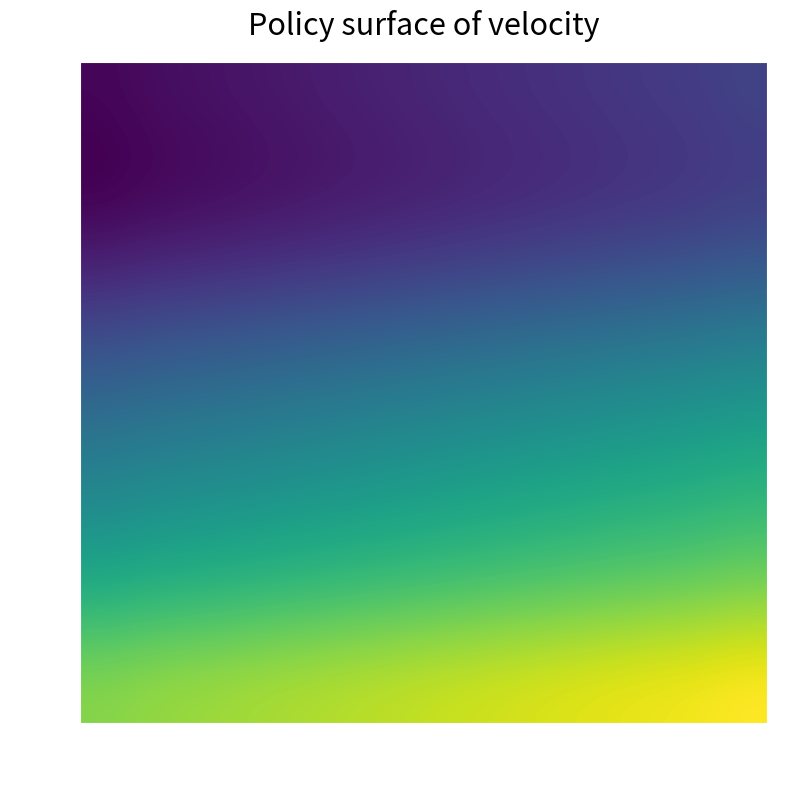

Reading right to left, extract all data points from this chart.

1: 12	11	10	9	8	7	6	5	4	3	2	1
2: 12	11	10	9	8	7	6	5	4	3	2	1
3: 24	23	22	21	20	19	18	17	16	15	14	13
4: 36	35	34	33	32	31	30	29	28	27	26	25
5: 48	47	46	45	44	43	42	41	40	39	38	37
6: 60	59	58	57	56	55	54	53	52	51	50	49